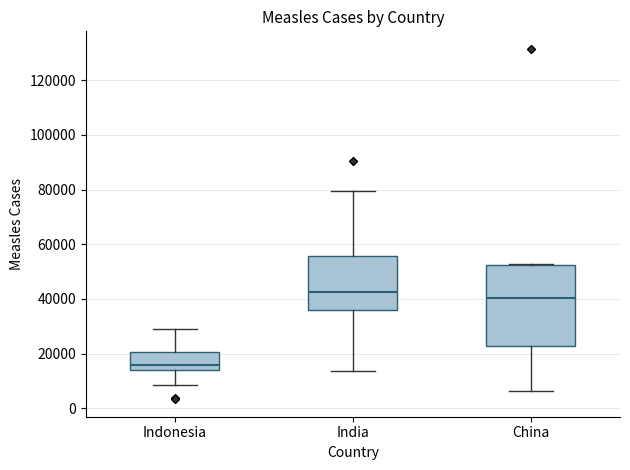

Which box has the highest median line?

India